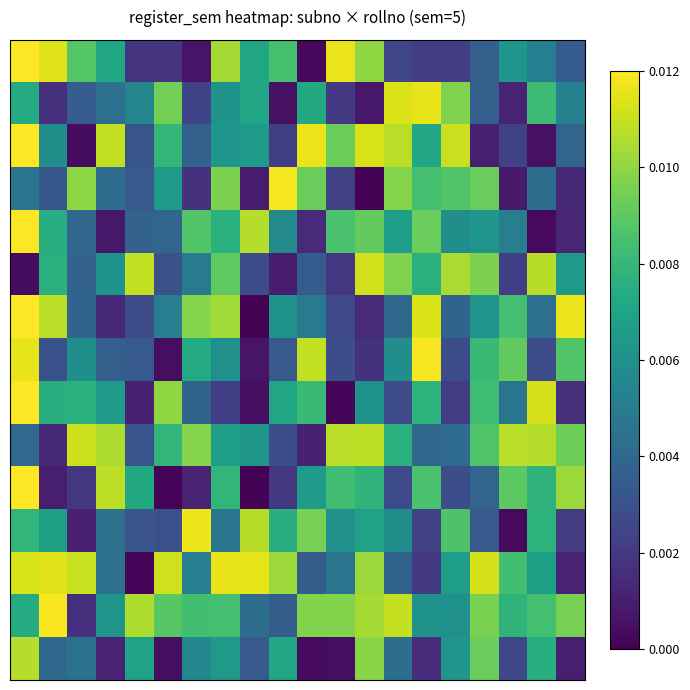

At how many categories does at least one series exceed 0?

20